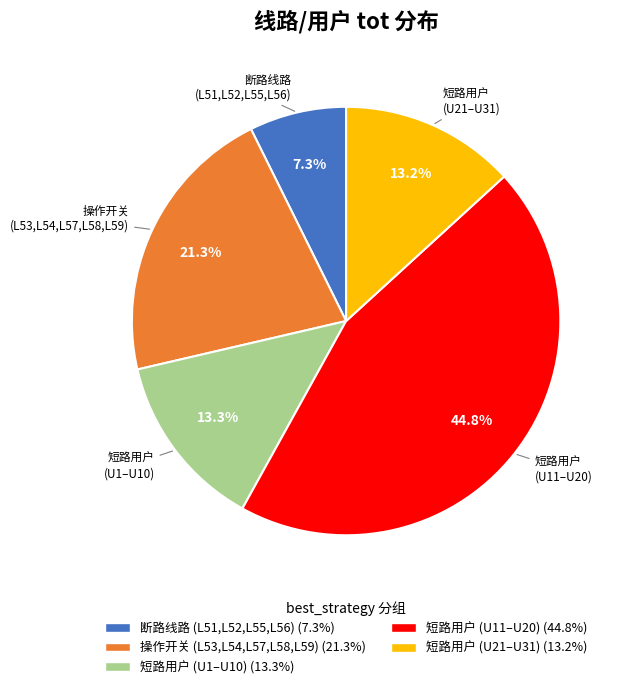

What is the ratio of the value at 操作开关 (L53,L54,L57,L58,L59) to the value at 短路用户 (U21–U31)?

1.6